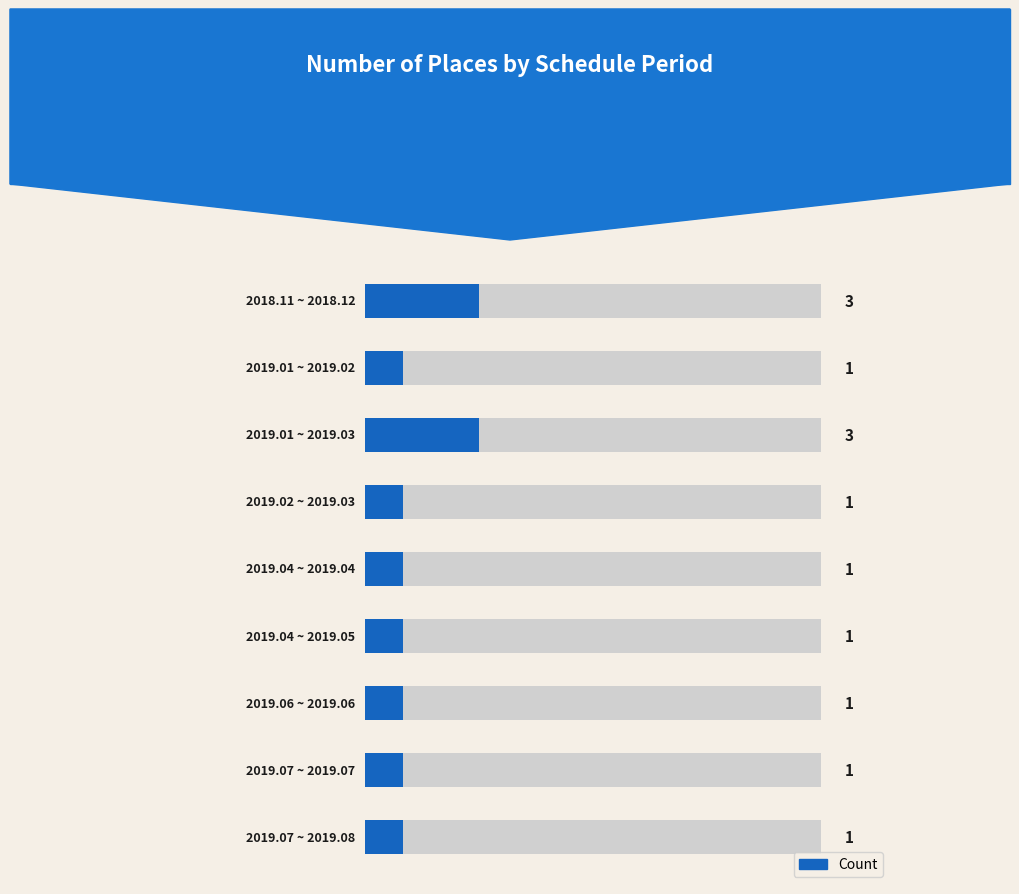

What value does the data have at 2019.06 ~ 2019.06?

1